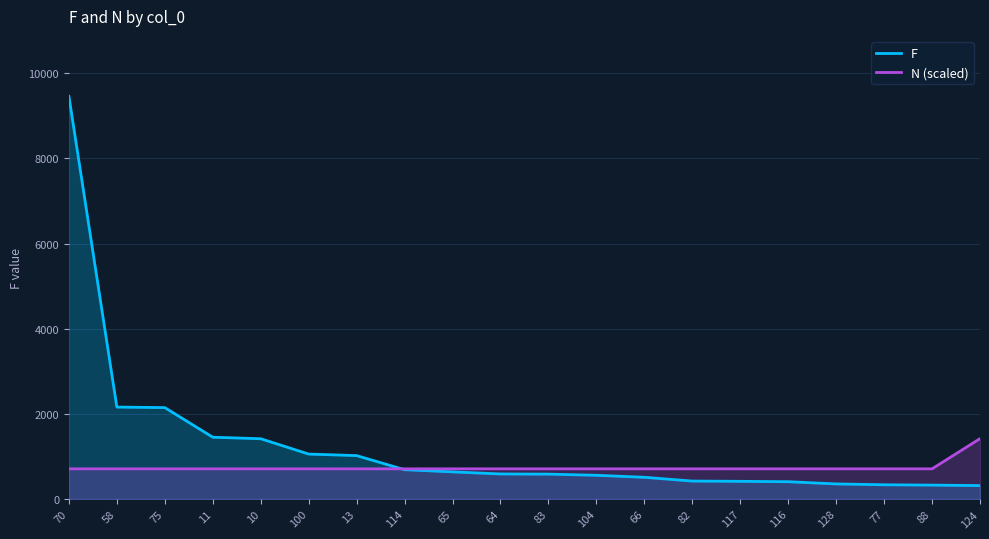

What is the label of the 3rd point from the left?

75